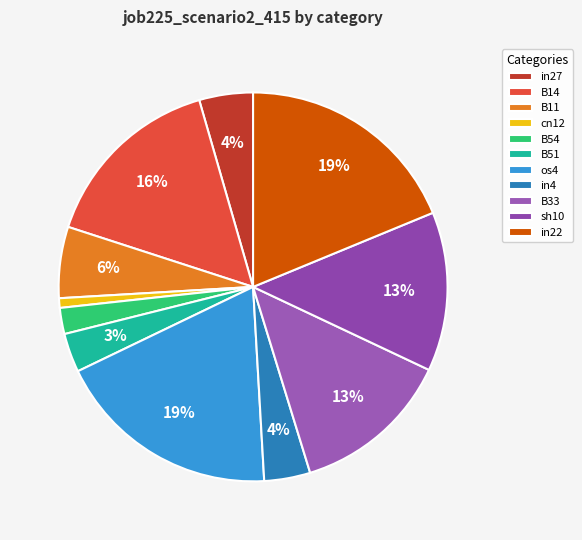

Rank the categories by value from lowest to highest.

cn12, B54, B51, in4, in27, B11, B33, sh10, B14, os4, in22